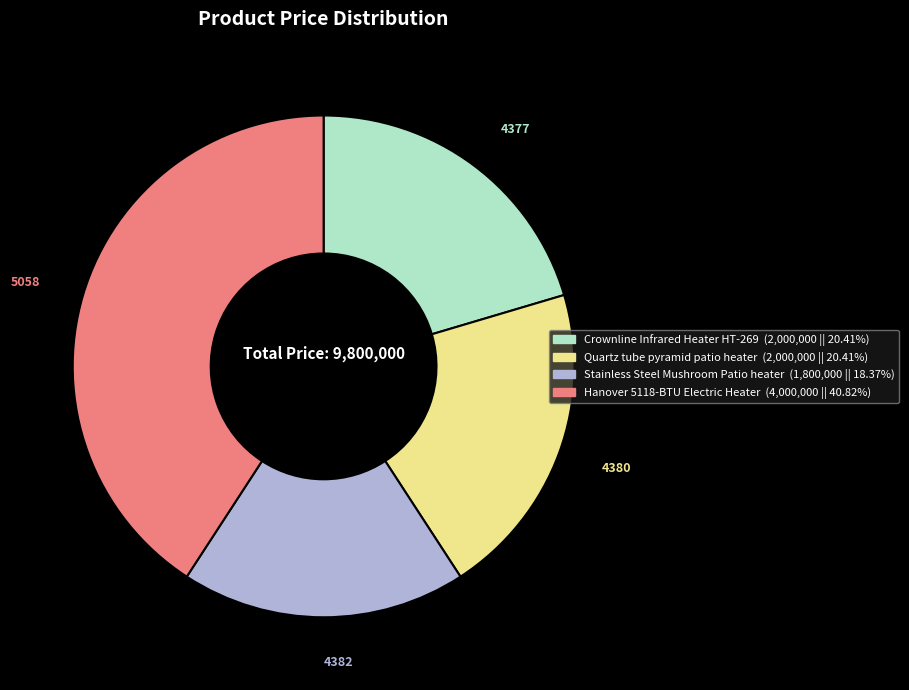

Does Crownline Infrared Heater HT-269 (2,000,000 || 20.41%) account for over 50% of the chart?

No